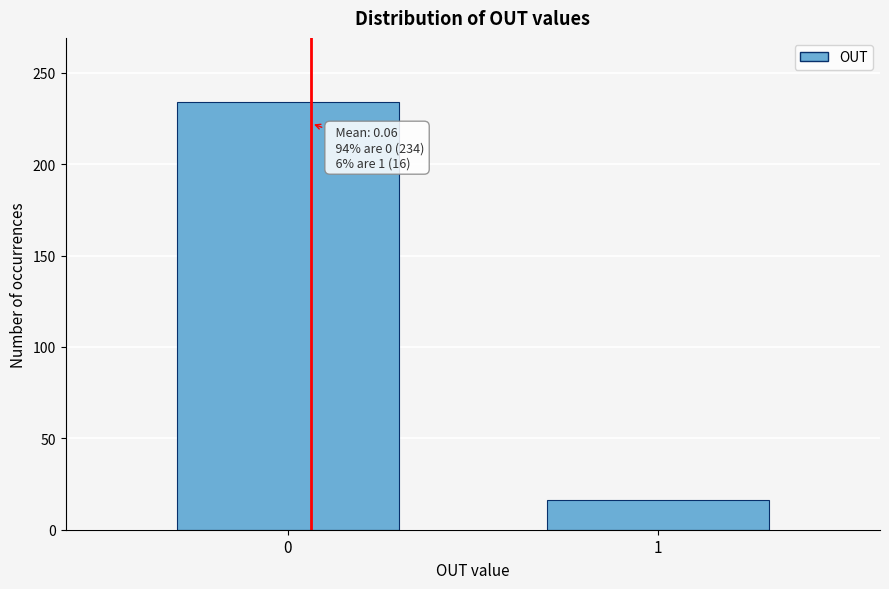

Reading left to right, list all the values displayed in this chart.

0=234	1=16